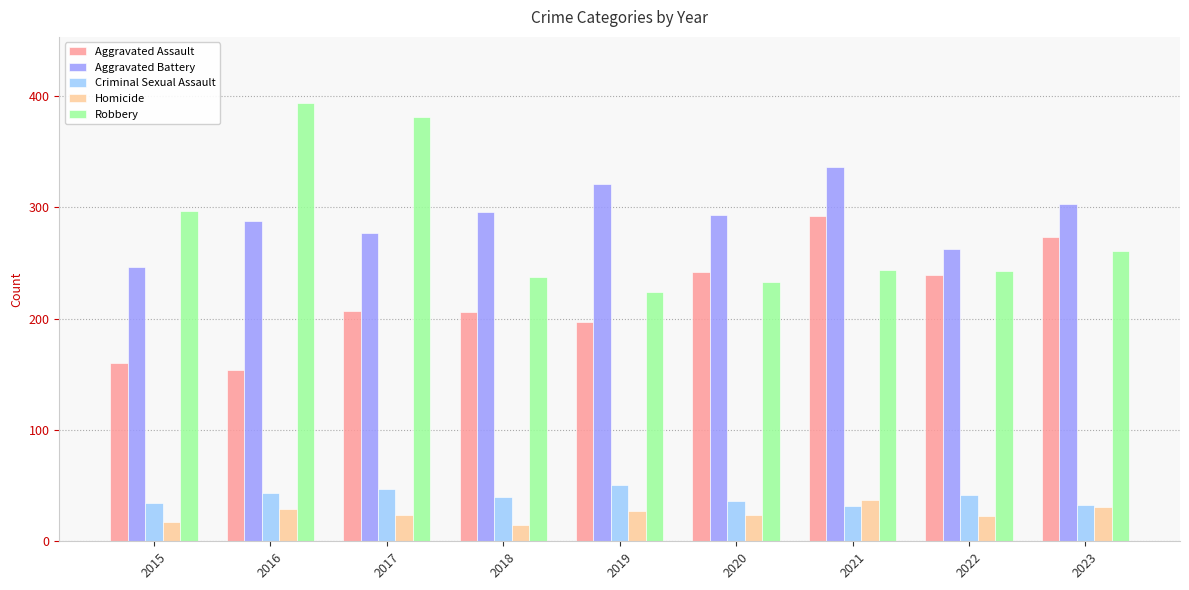

True or false: Robbery has a value of 261 at 2023.

True